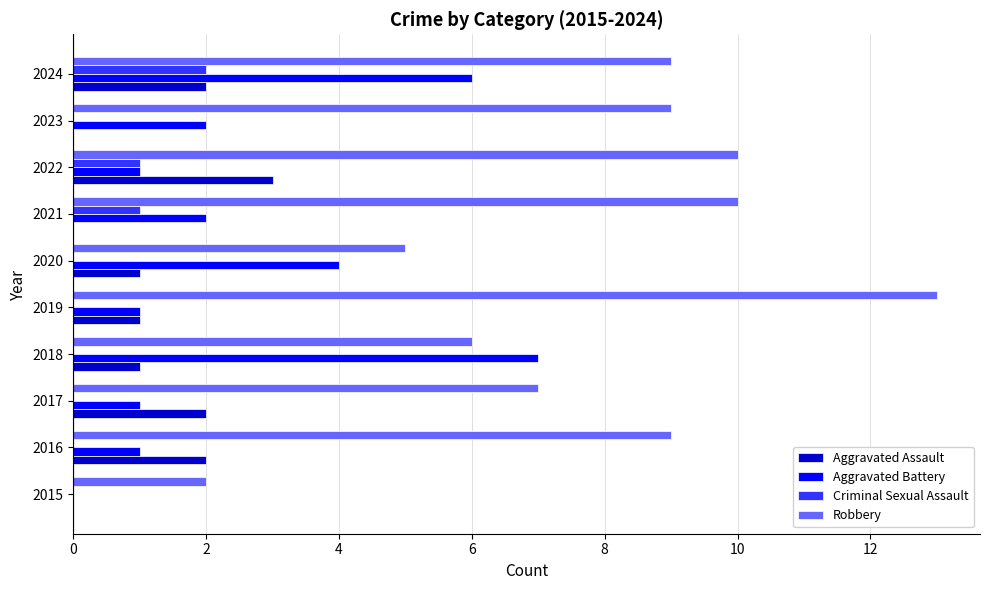

What is the total value across all series at 2016?

12